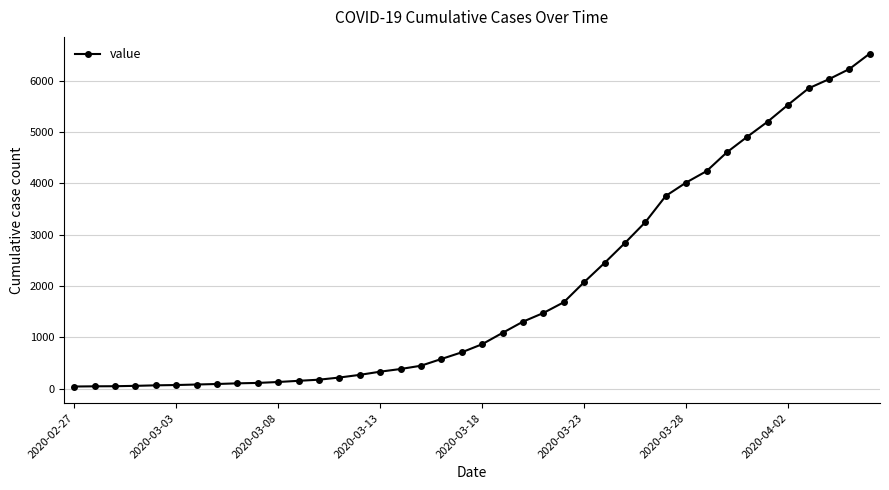

What is the maximum value shown in the chart?

6527